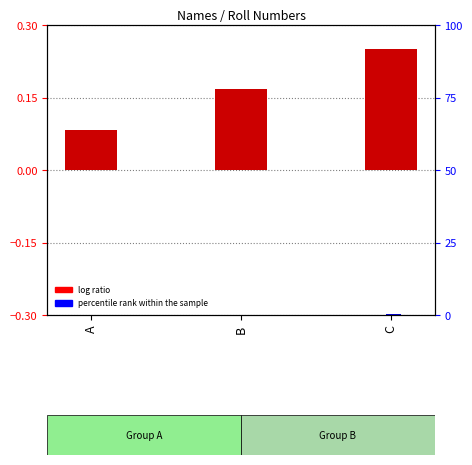

What is the difference between the maximum and minimum values in the percentile rank within the sample series?

0.1